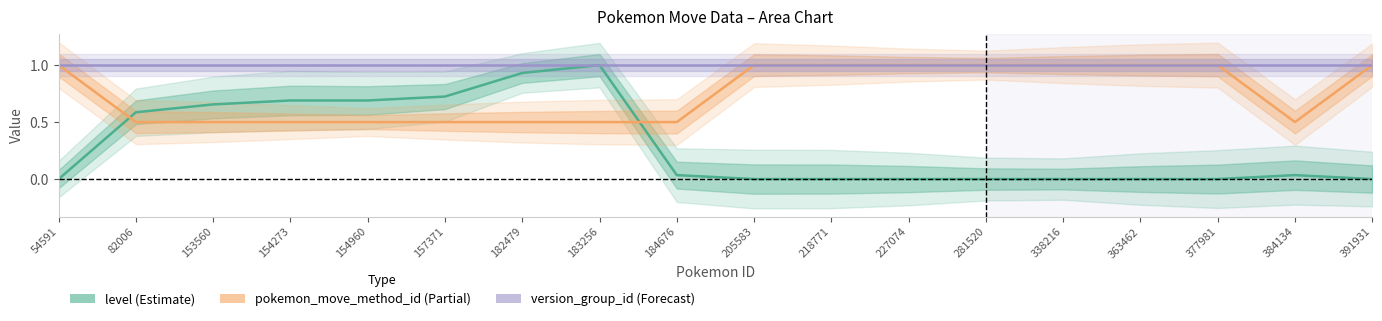

What is the difference between the highest and lowest values at 227074?

1.0